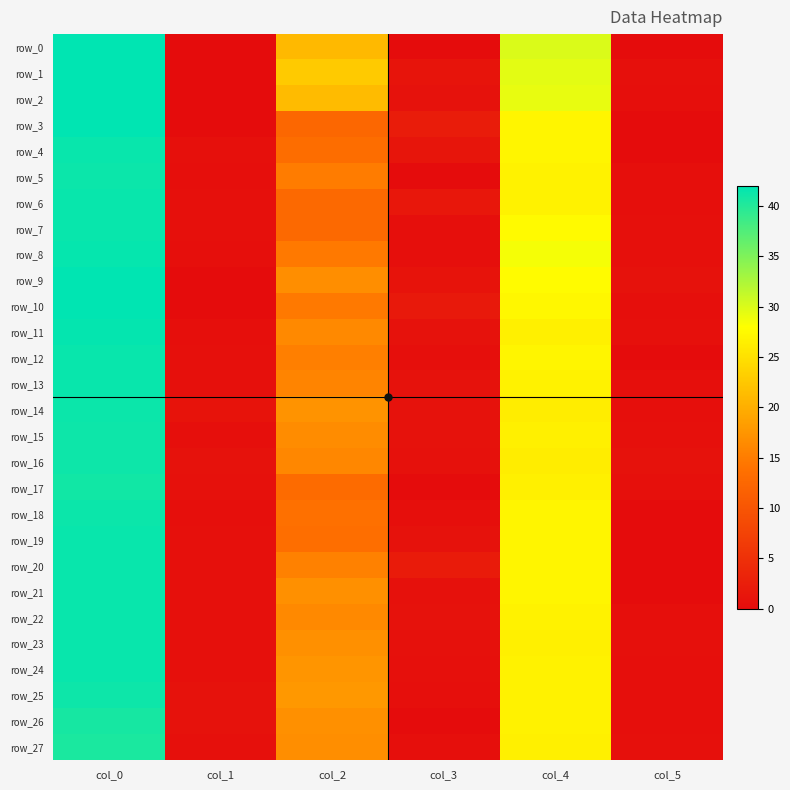

What is the difference between the maximum and second lowest values in the row_0 series?

42.0